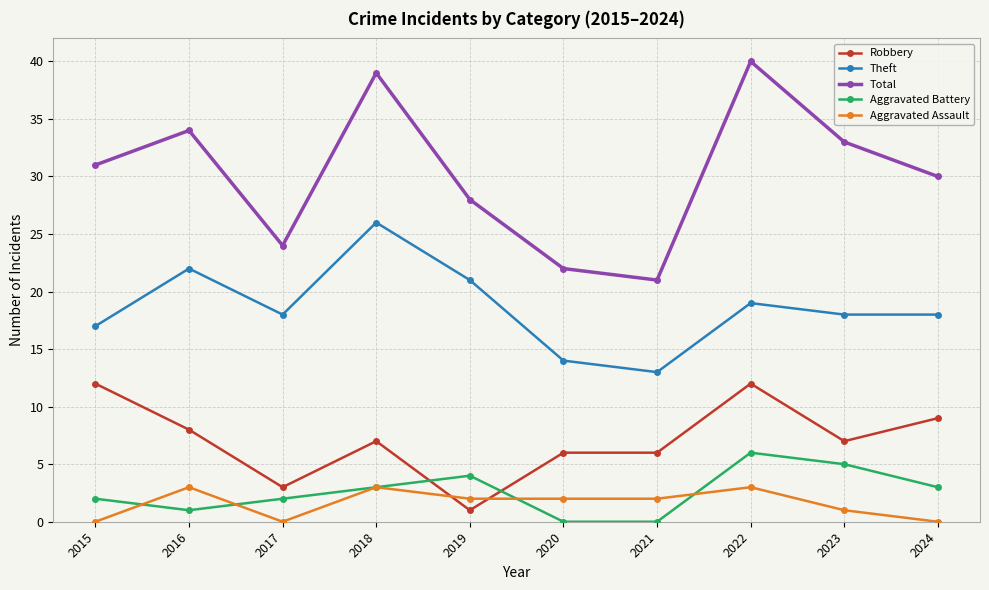

The Aggravated Battery series shows 3 at 2018. True or false?

True